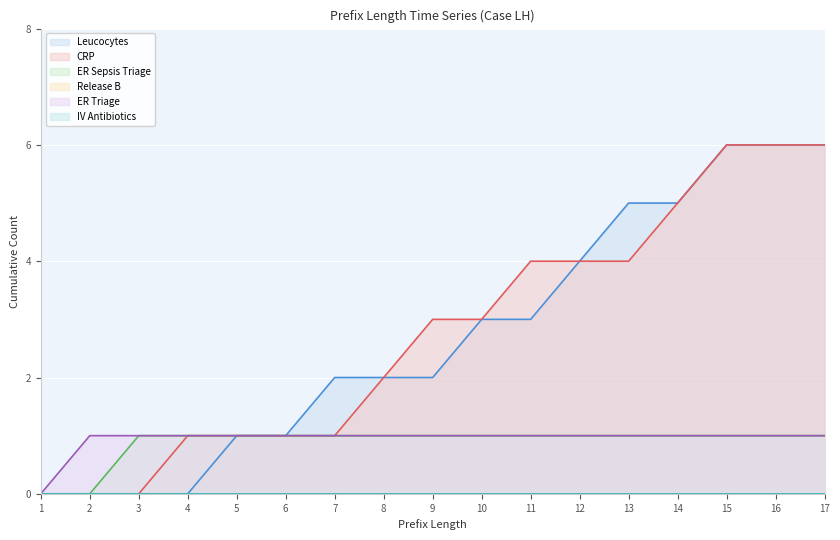

What is the sum of all ER Sepsis Triage values?

15